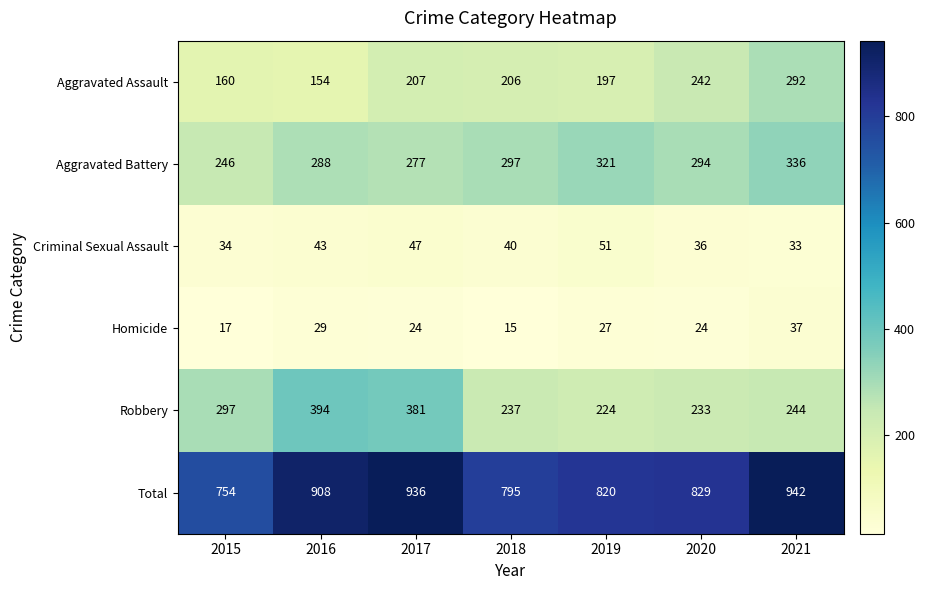

Which series has the largest range (max minus min)?

Total